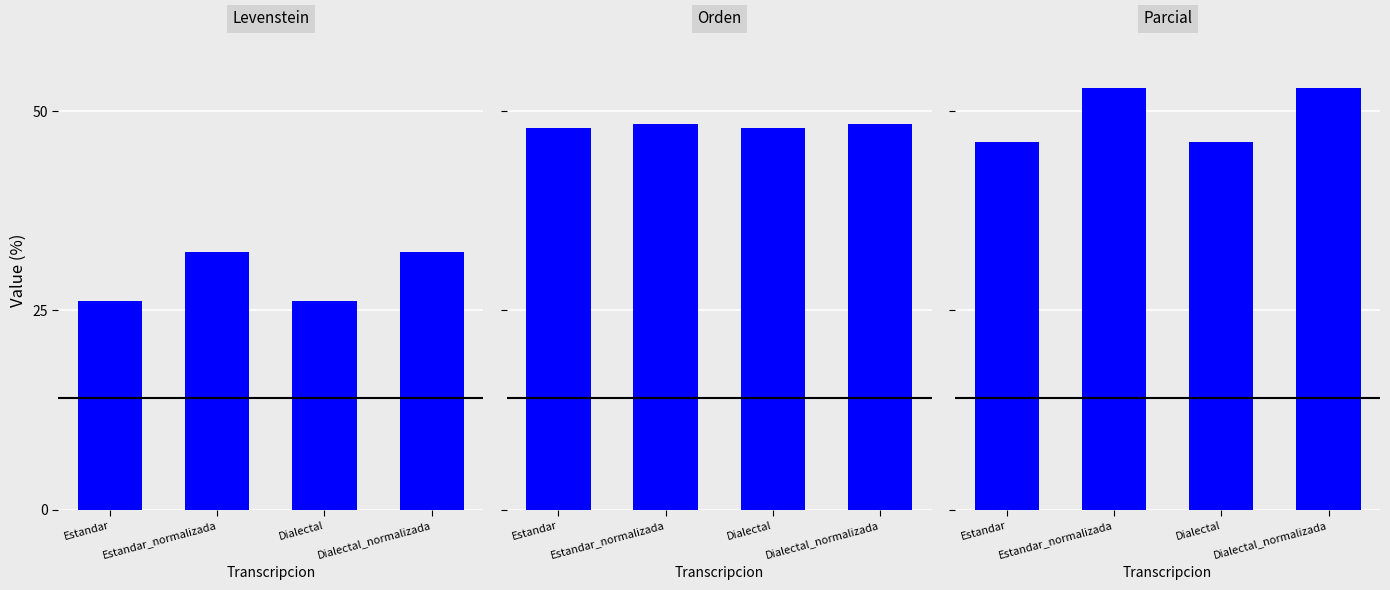

Reading left to right, what are all the values shown in this chart?

Levenstein: 26.2	32.4	26.2	32.4
Orden: 47.9	48.3	47.9	48.3
Parcial: 46.2	52.9	46.2	52.9